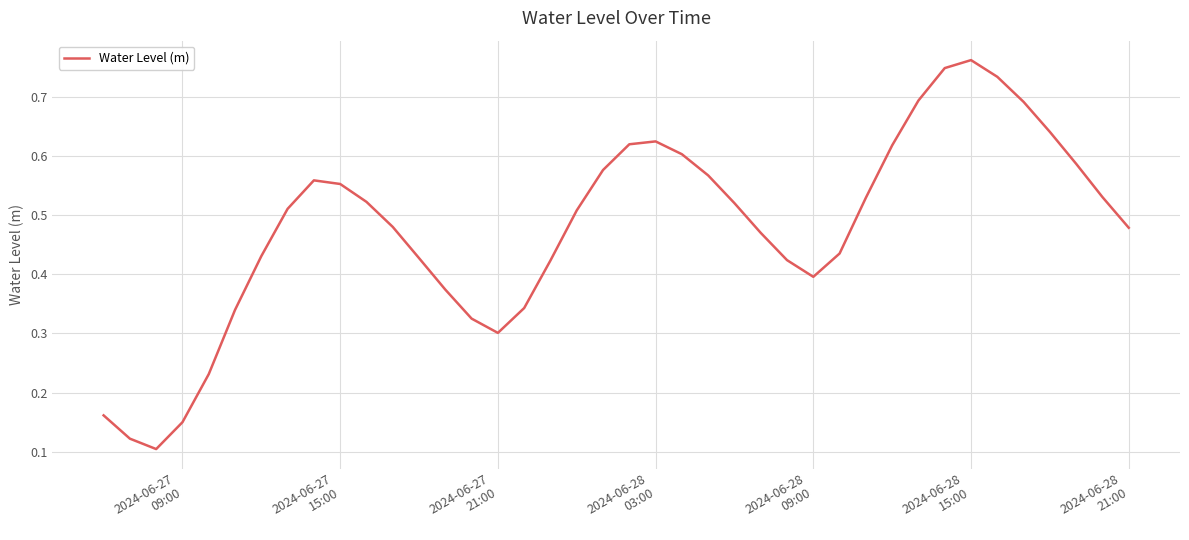

Does the chart have visible grid lines?

Yes